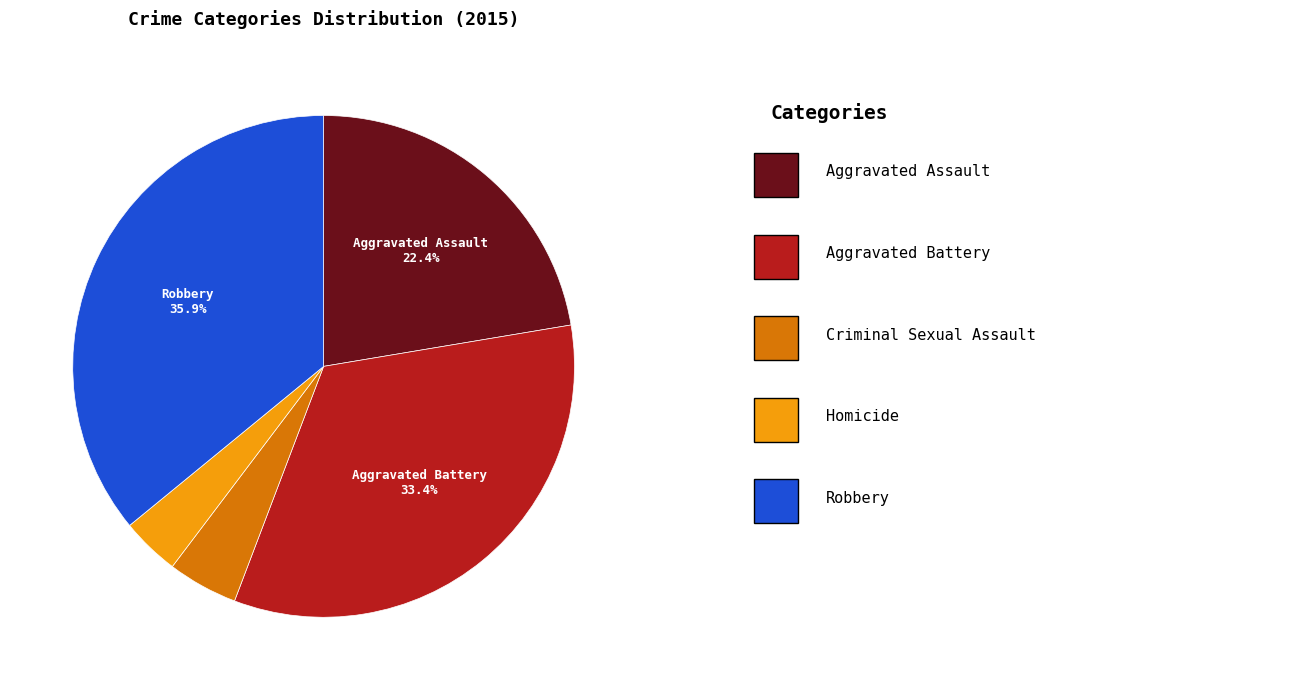

To the nearest percent, what is the difference between the largest and smallest slice percentages?

32%